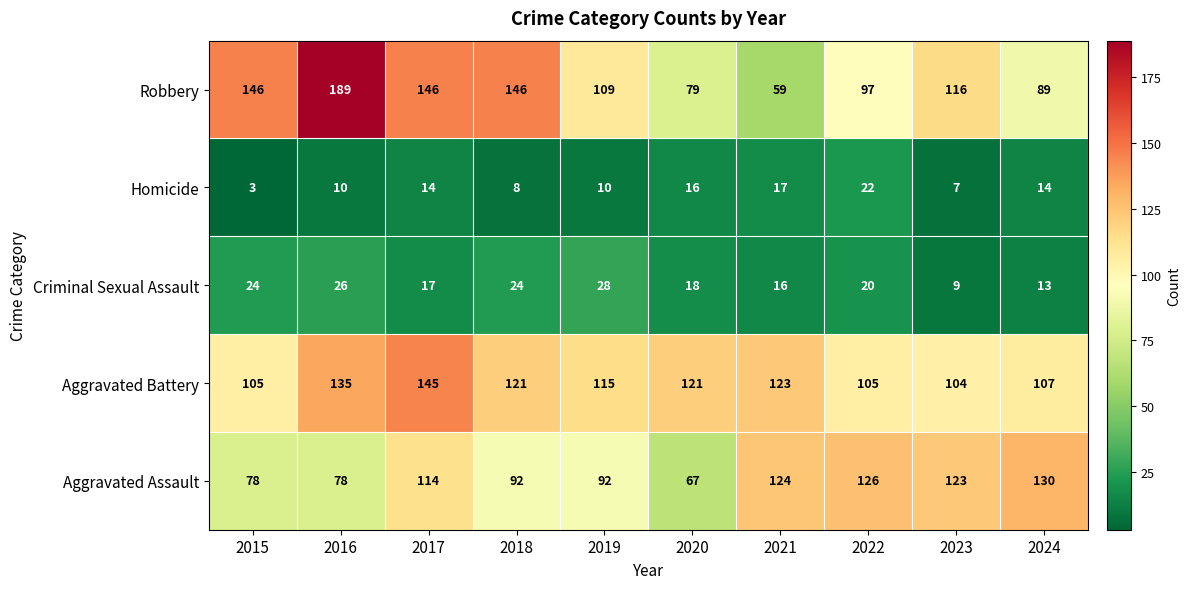

Rank the series by their maximum value, from highest to lowest.

Robbery, Aggravated Battery, Aggravated Assault, Criminal Sexual Assault, Homicide